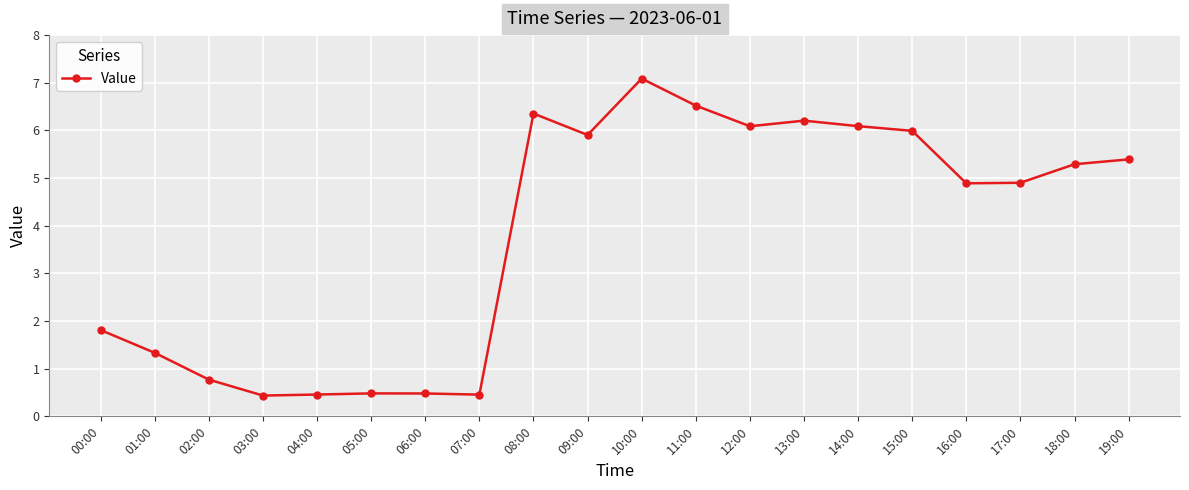

What position from the left is 05:00?

6